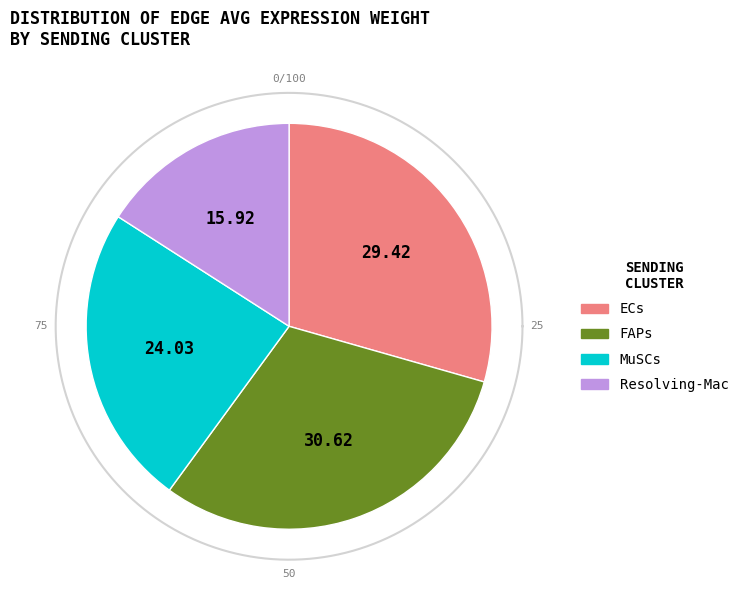

Does ECs represent more than half of the total?

No